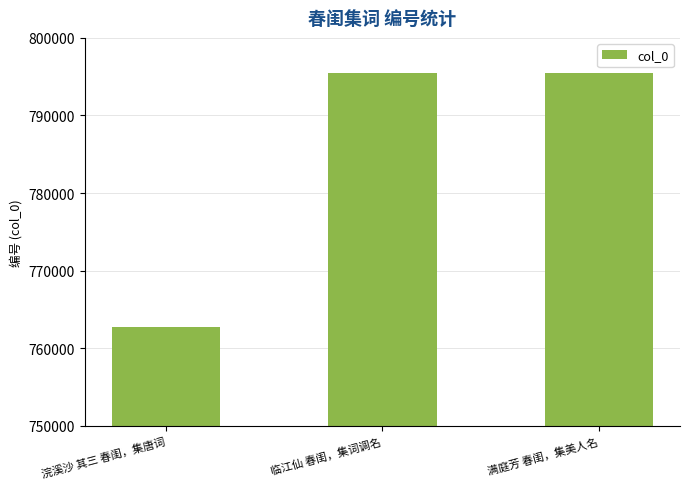

True or false: the data shows 762766 at 浣溪沙 其三 春闺，集唐词.

True